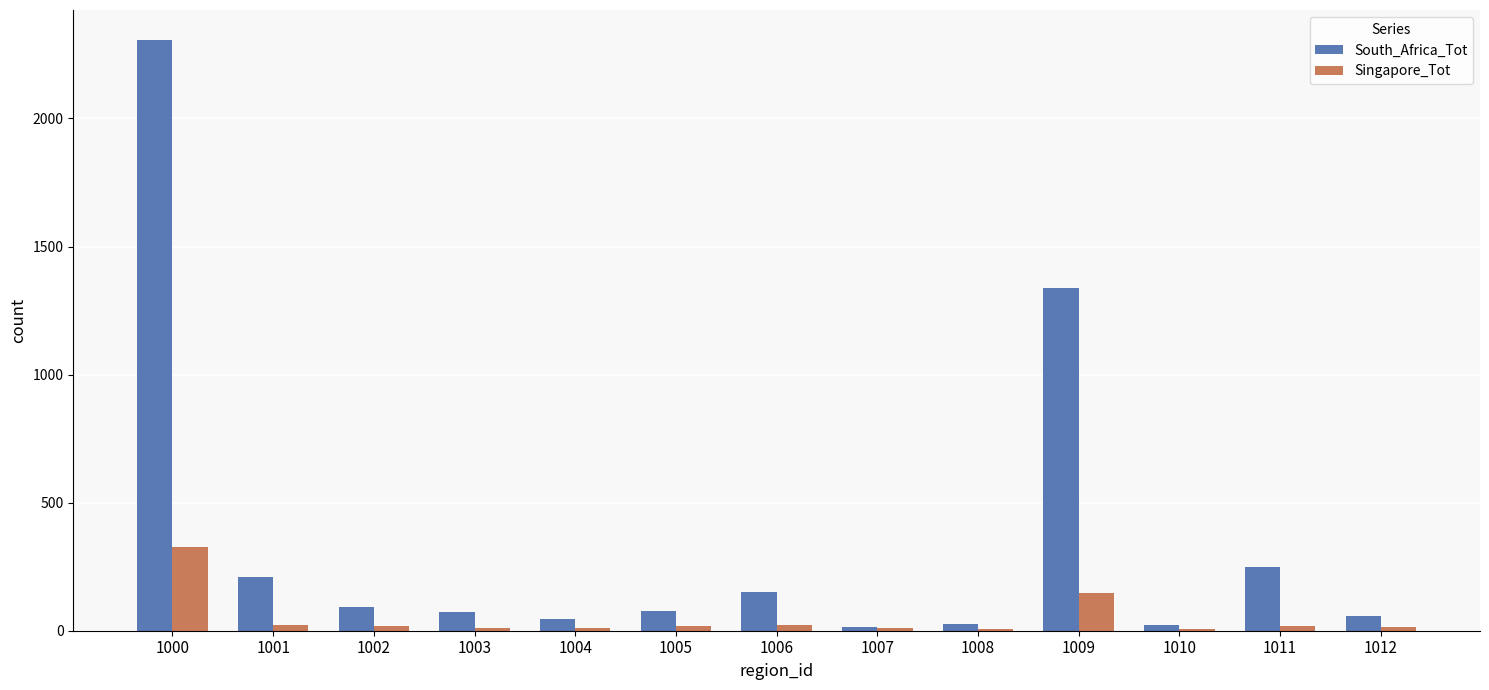

The South_Africa_Tot series shows 2308 at 1000. True or false?

True